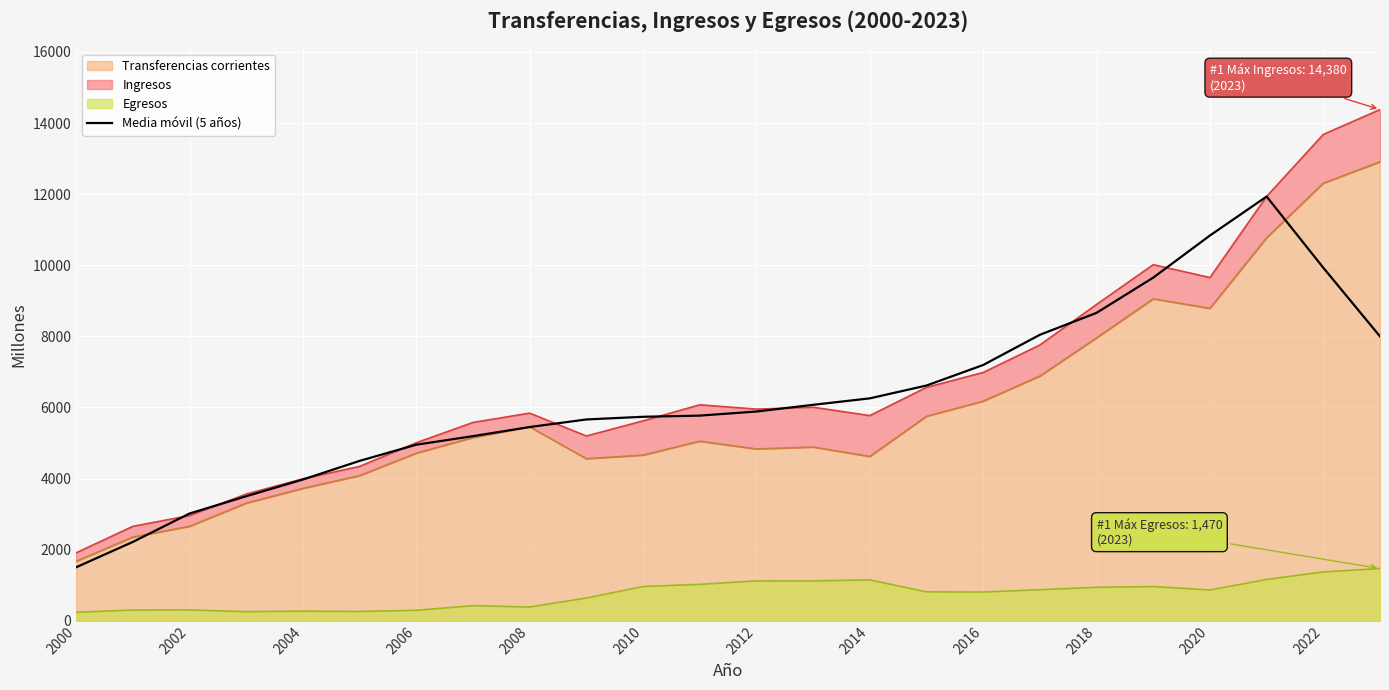

Does the chart display data point markers on the line(s)?

No